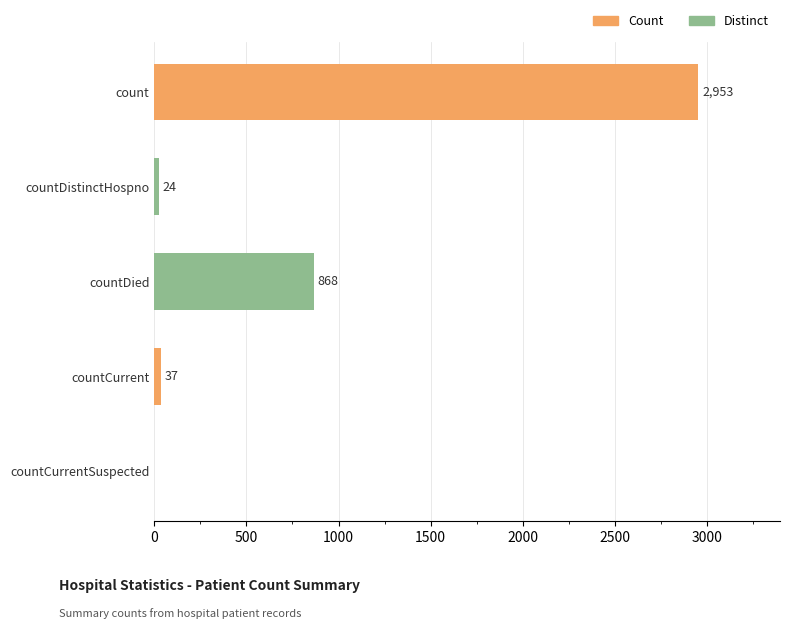

What is the change in value from countDistinctHospno to countDied?

+844